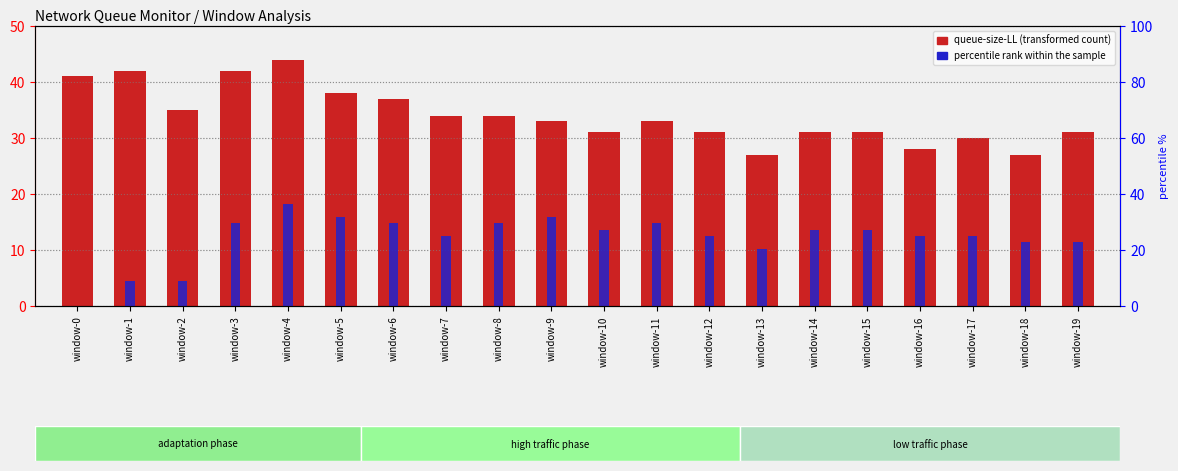

At which label does percentile rank within the sample first exceed 27?

window-3